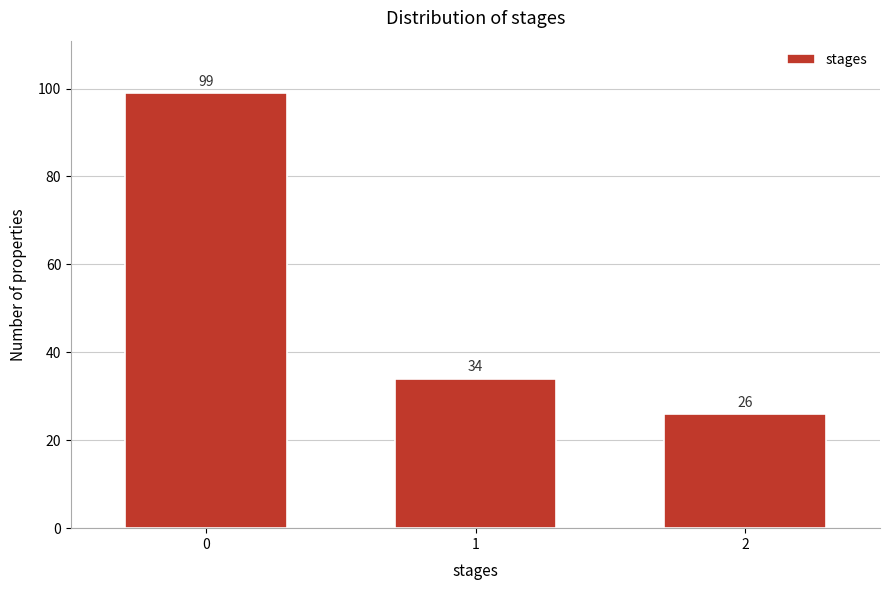

Reading left to right, extract all data points from this chart.

99	34	26